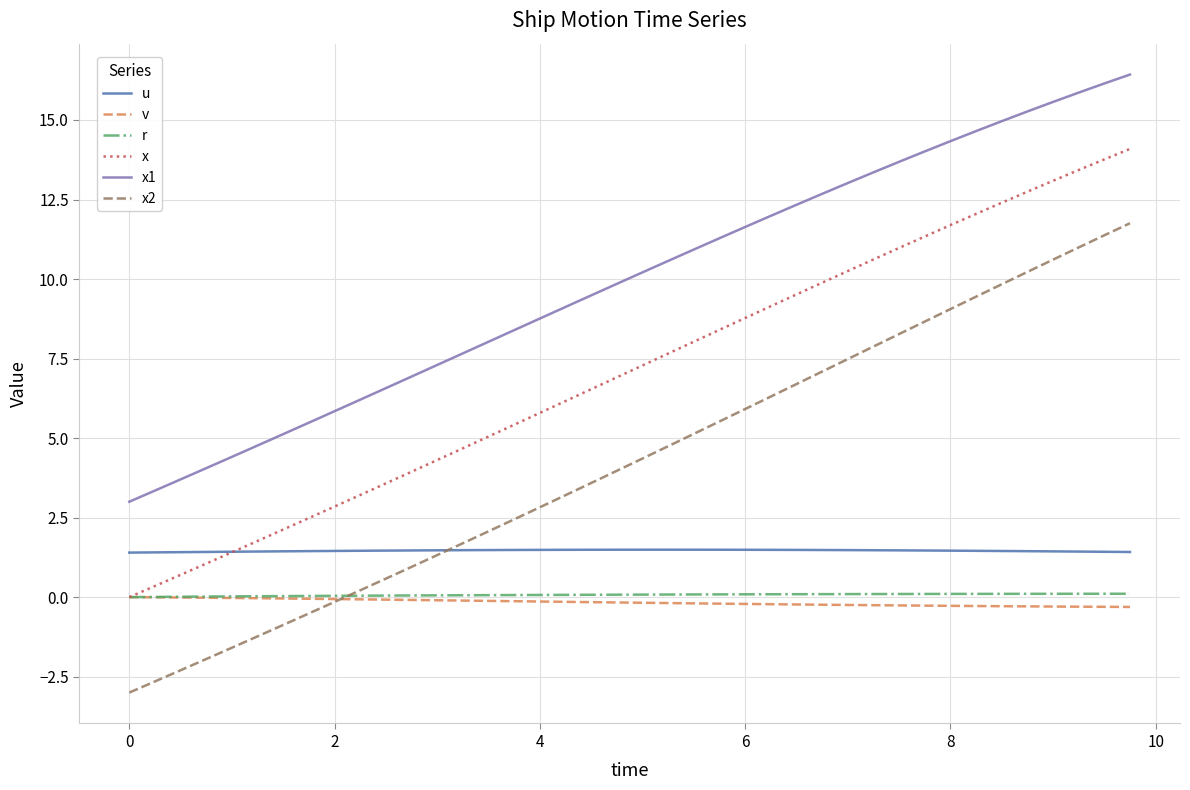

What is the average value of the v series?

-0.2